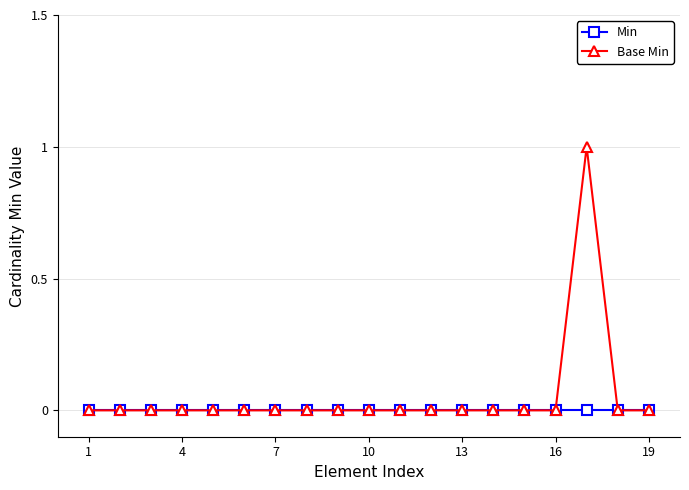

Which series has the widest spread of values?

Base Min